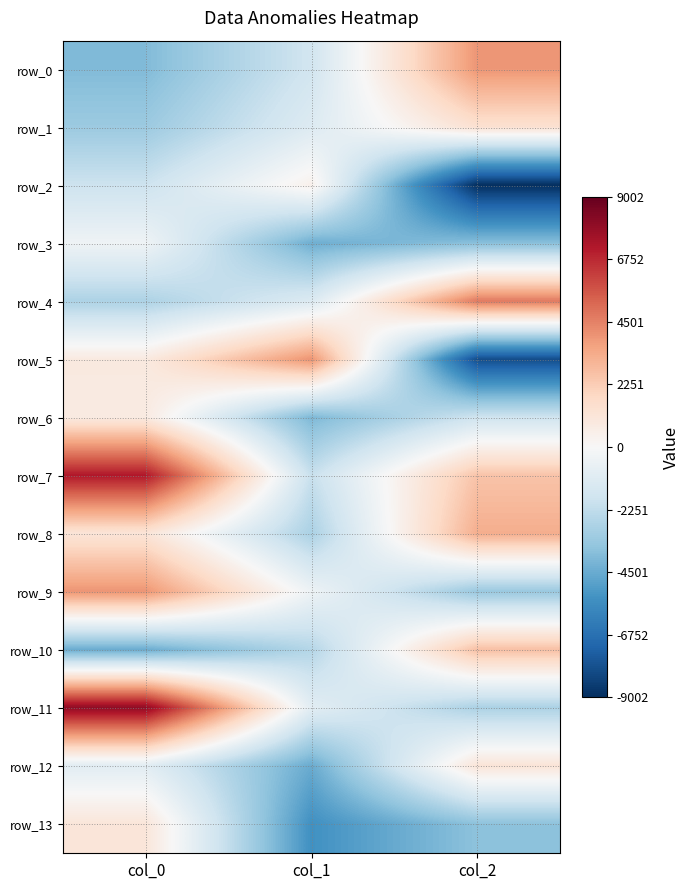

True or false: row_6 has a value of 1428.5 at col_0.

False